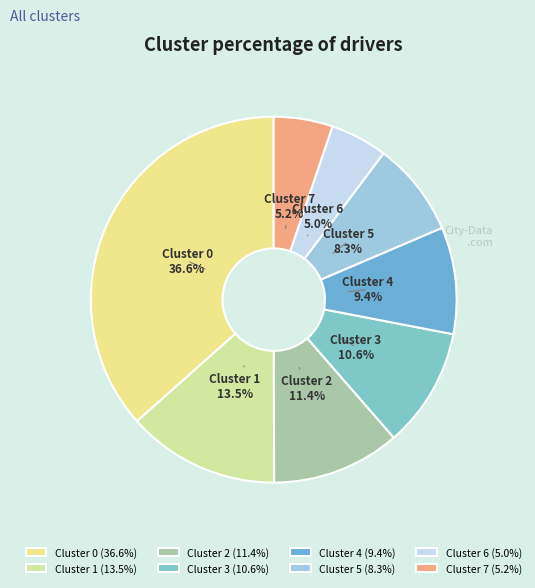

What percentage do Cluster 7 and Cluster 3 together represent?

15.8%